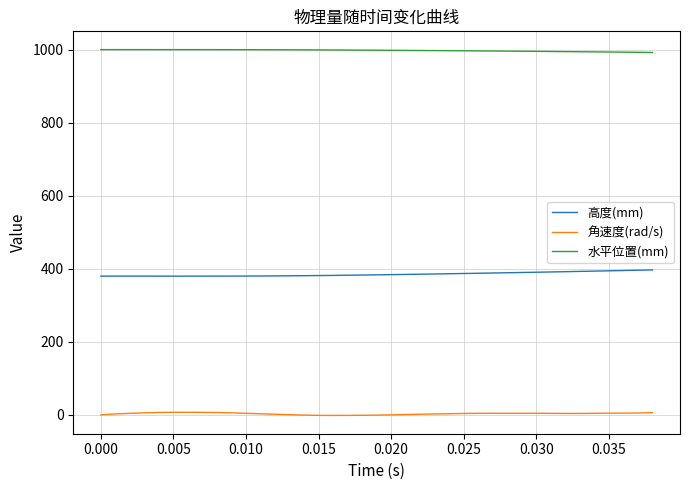

Which series has the largest total across all categories?

水平位置(mm)